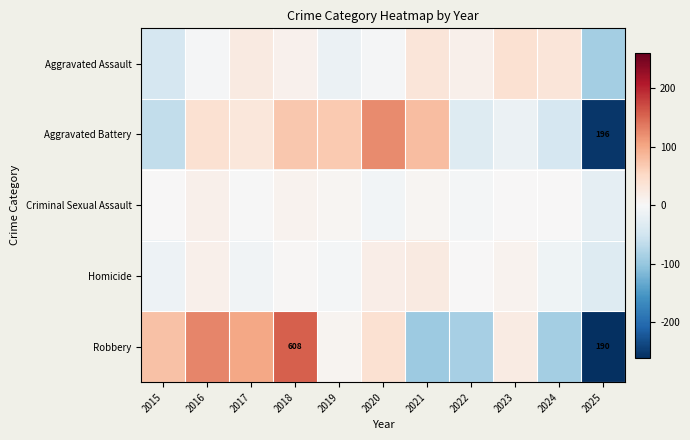

How many values in Criminal Sexual Assault are above zero?

7